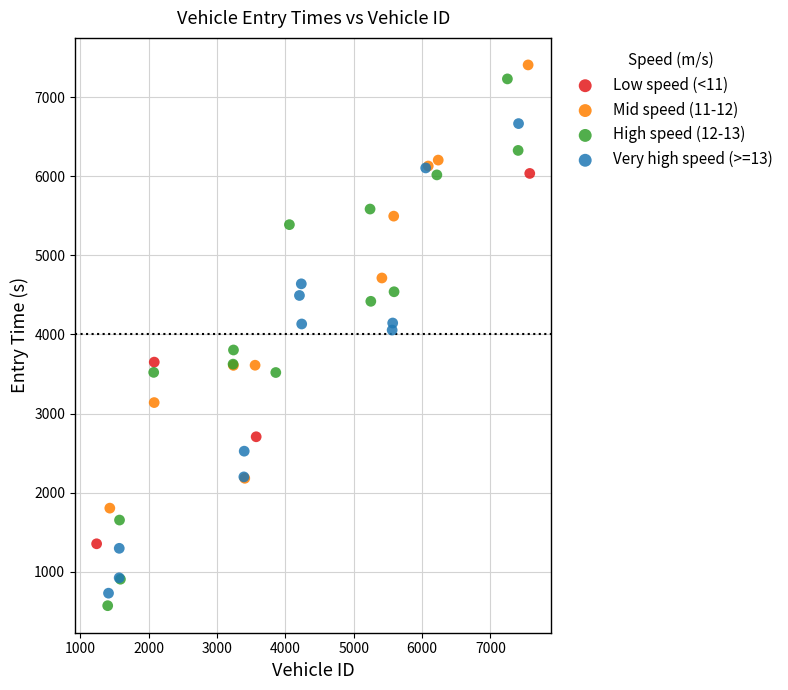

Which series has the widest spread of Y values?

High speed (12-13)